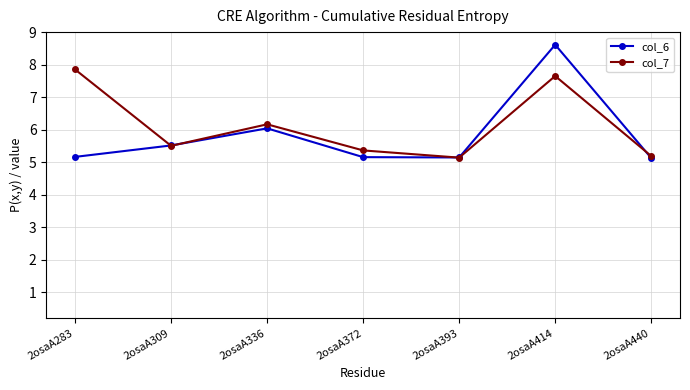

Where is the first local maximum for col_6?

2osaA336